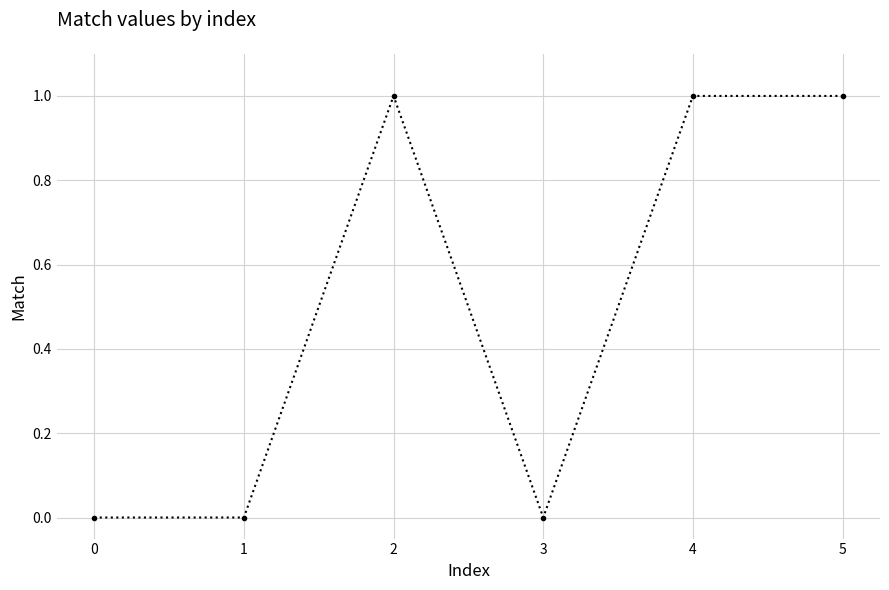

How many distinct data groups are displayed?

1